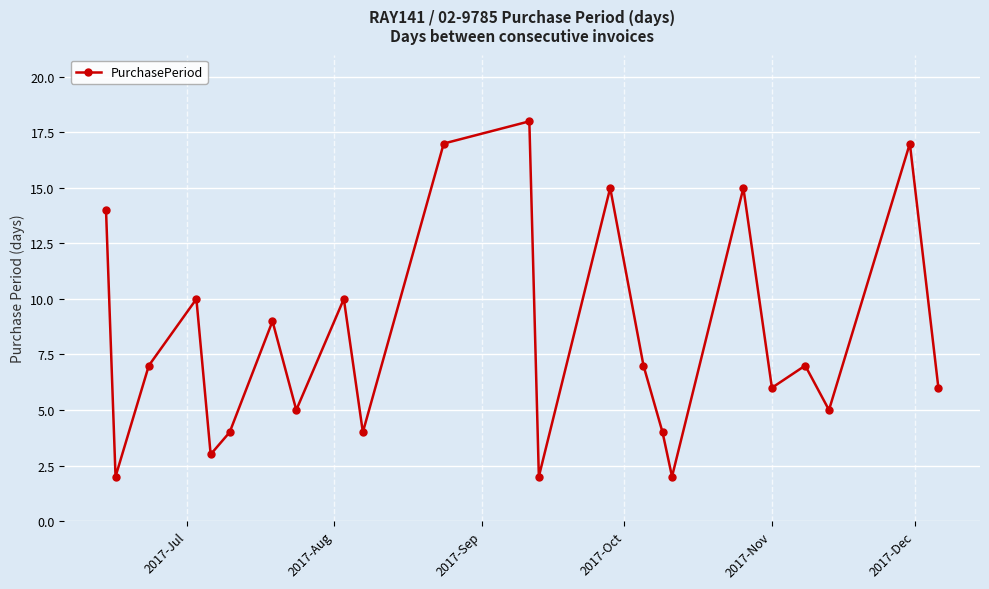

How many points are higher than both their immediate neighbors (excluding endpoints)?

8